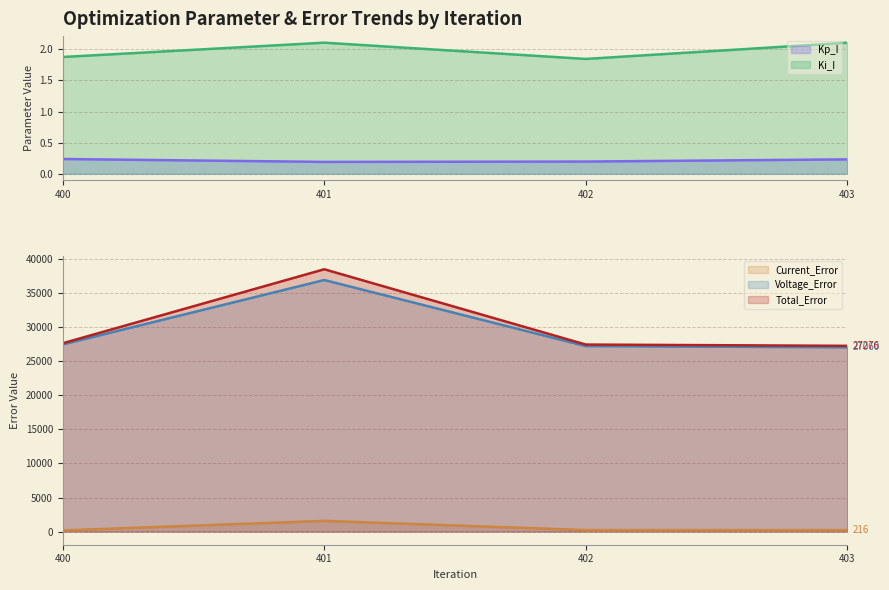

Is the value of Kp_I at 403 greater than the value of Current_Error at 400?

No